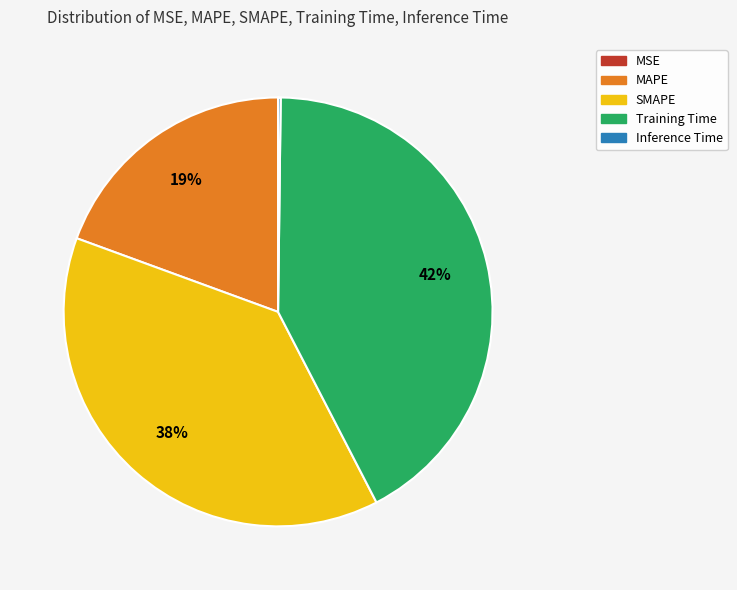

The MAPE slice represents 27% of the pie. True or false?

False